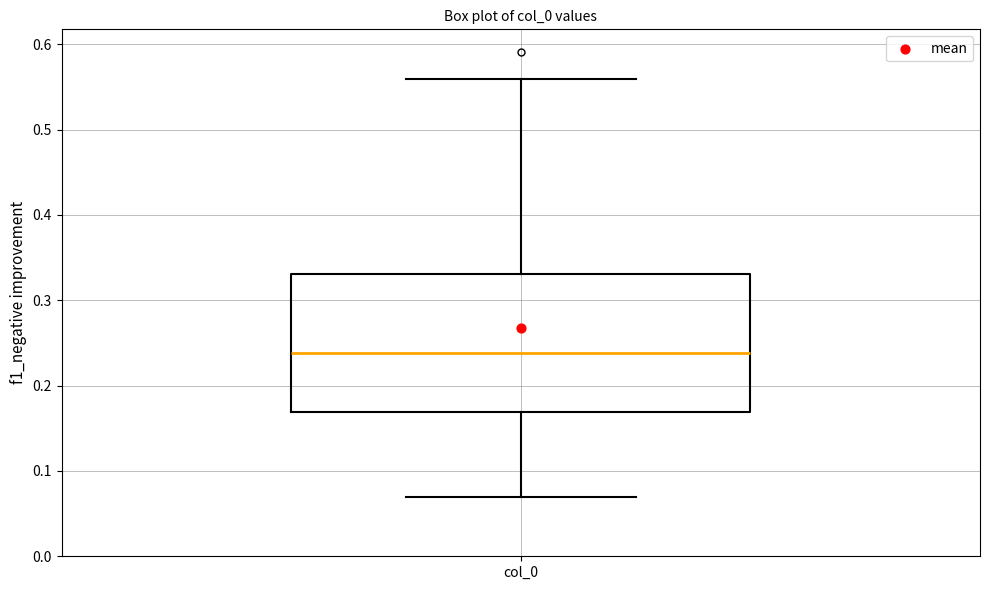

Transcribe this box plot: give where the median line is, the range the box spans, and where the two whiskers end, as read against the y-axis. The values are not printed on the chart, so give them approximately, as read against the axis.

median 0.24, box 0.17 to 0.33, whiskers 0.07 to 0.56